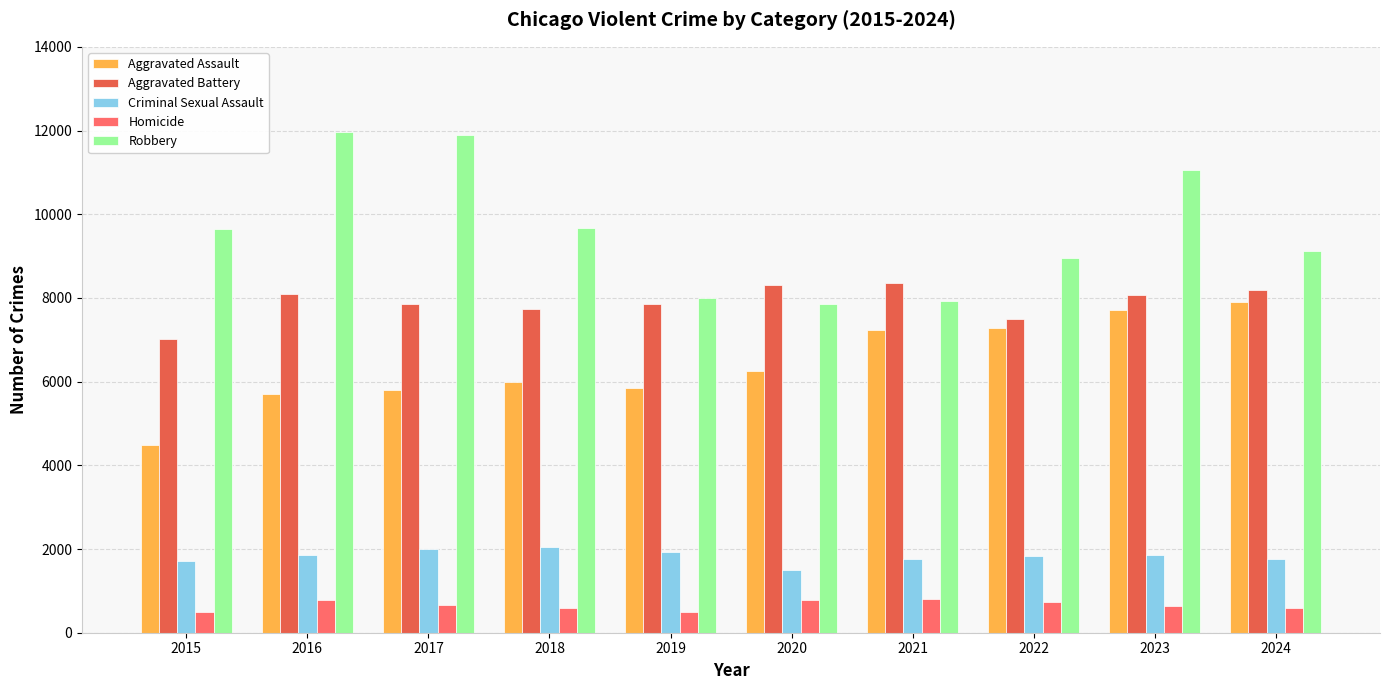

True or false: Criminal Sexual Assault has a value of 1713 at 2015.

True